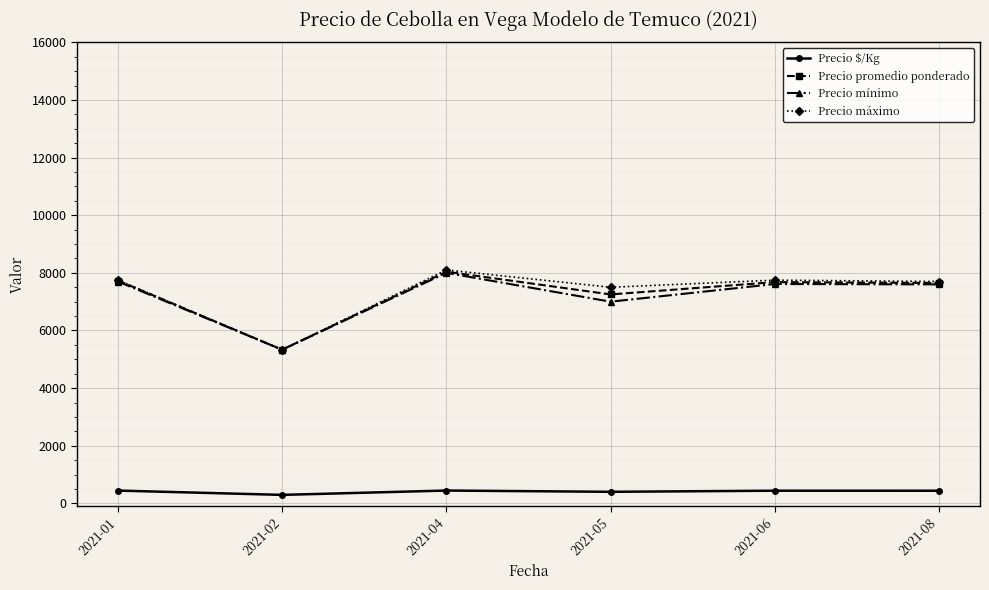

What is the minimum value shown in the chart?

296.3